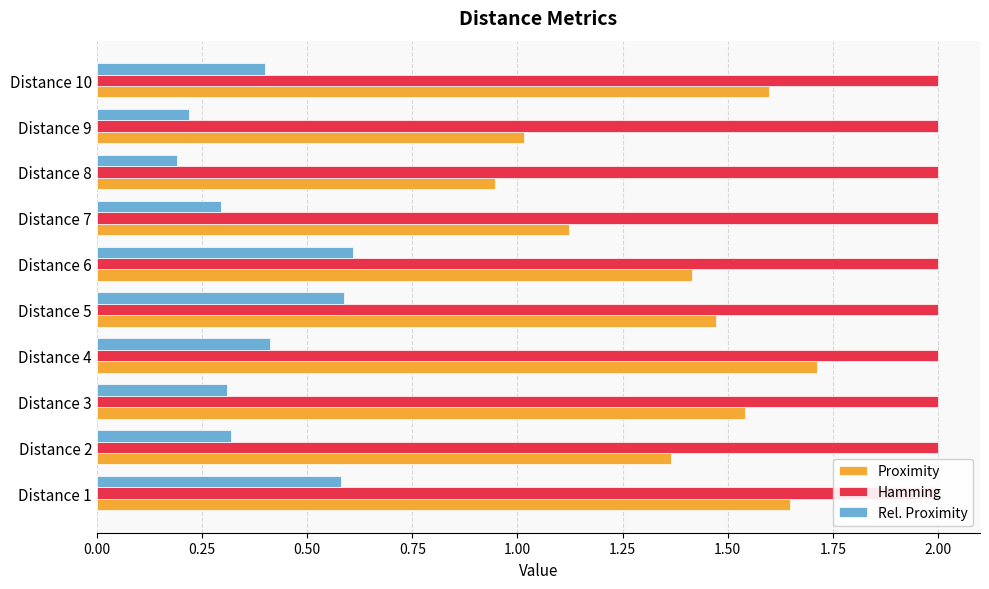

What position from the left is 2.00?

9